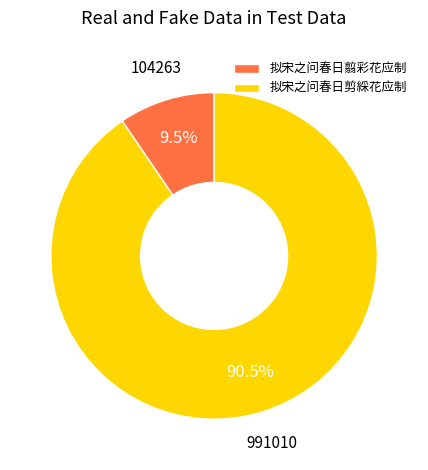

How many segments does this pie chart have?

2